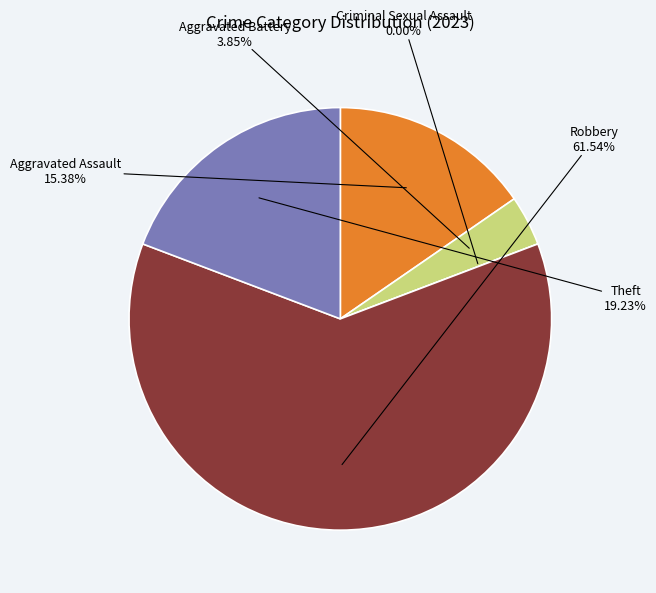

Combined, what portion of the pie is Theft and Aggravated Assault?

34.6%